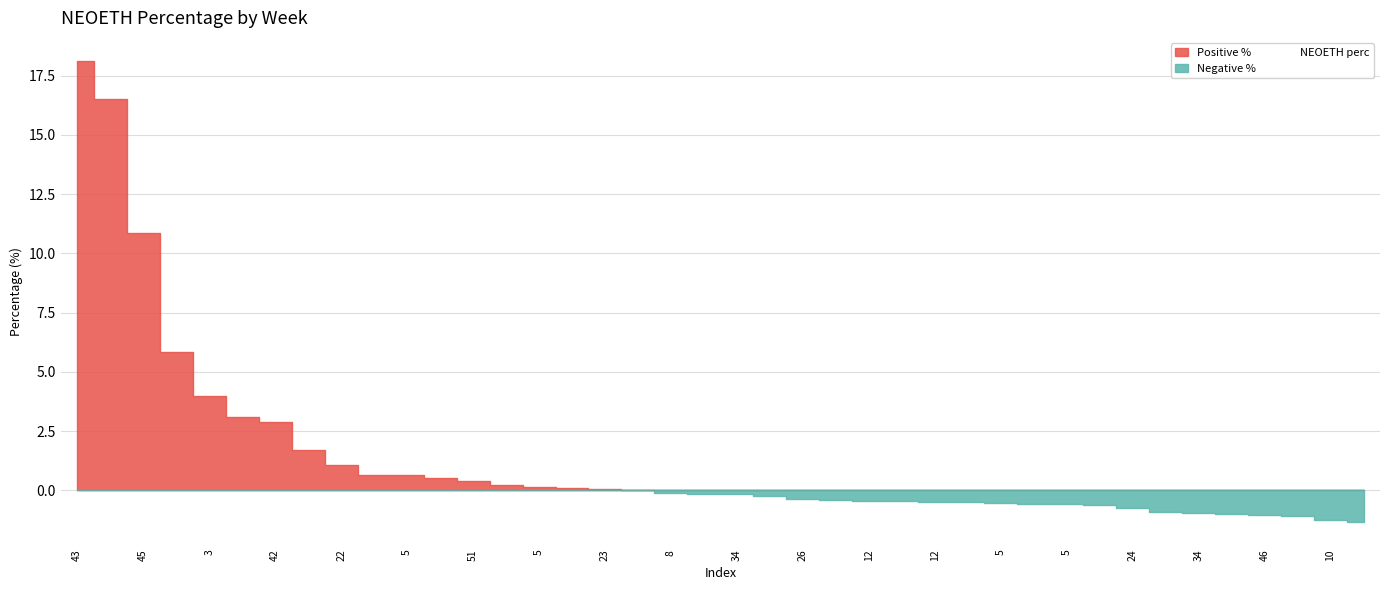

The chart shows a value of -1.3 at 39. True or false?

True